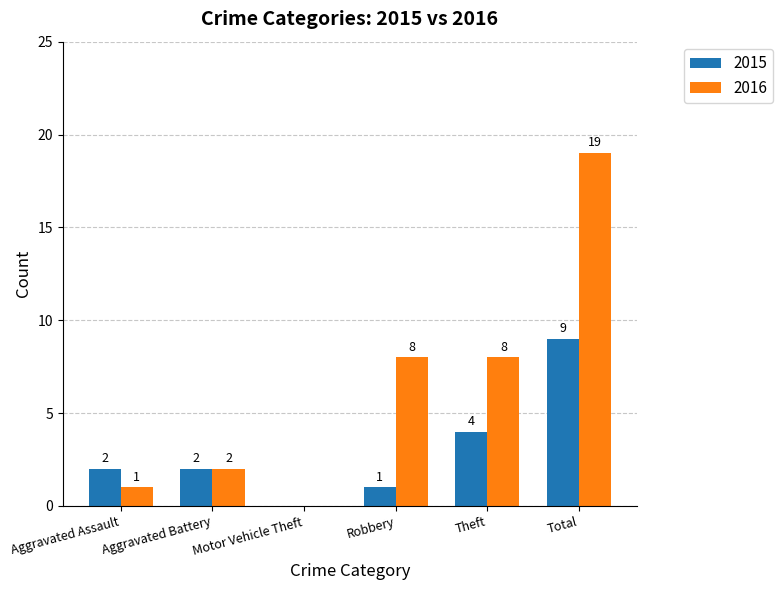

Which series has the largest total across all categories?

2016